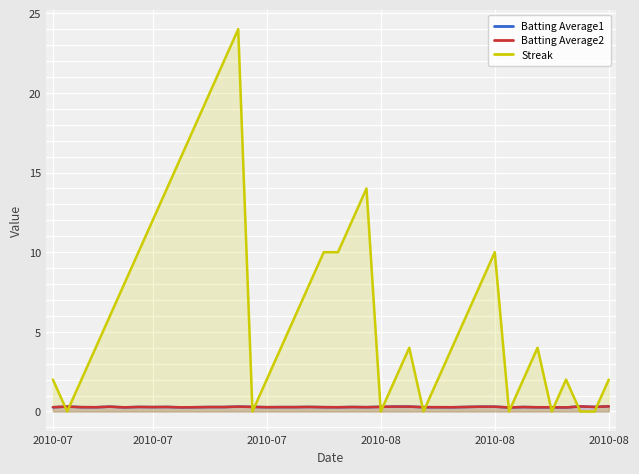

At 35, list the series in order from smallest to largest.

Streak, Batting Average2, Batting Average1